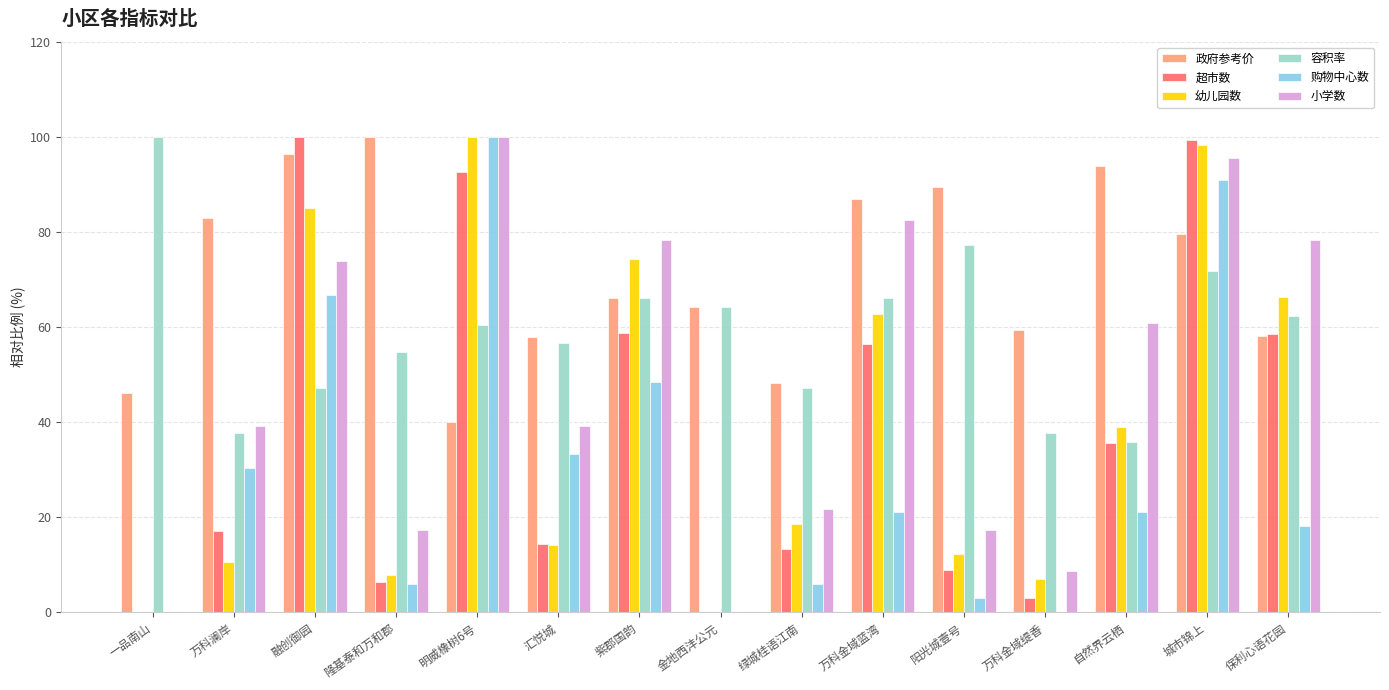

What is the maximum value for 容积率?

100.0